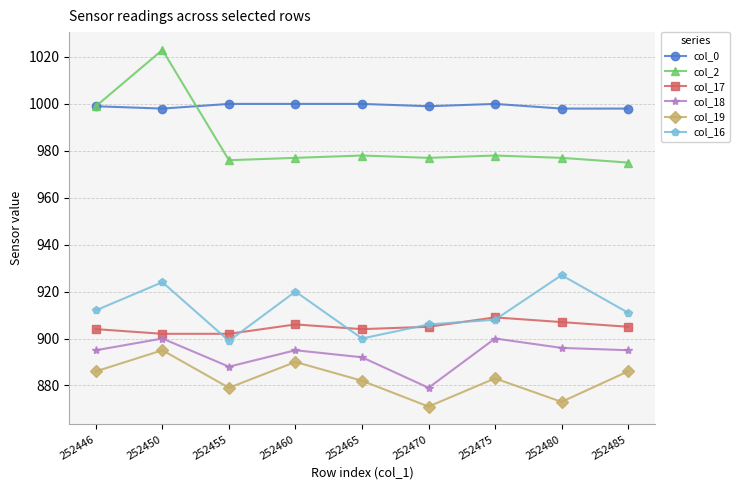

True or false: col_19 and col_18 intersect in this chart.

False